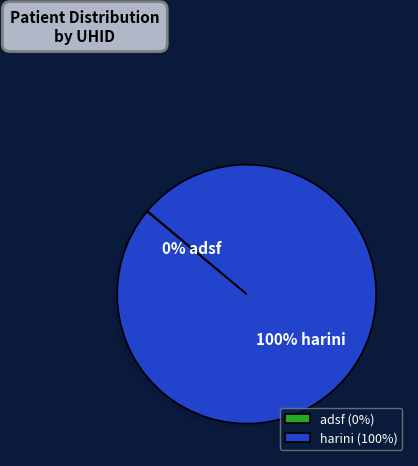

To the nearest percent, what portion does harini (100%) represent?

100%